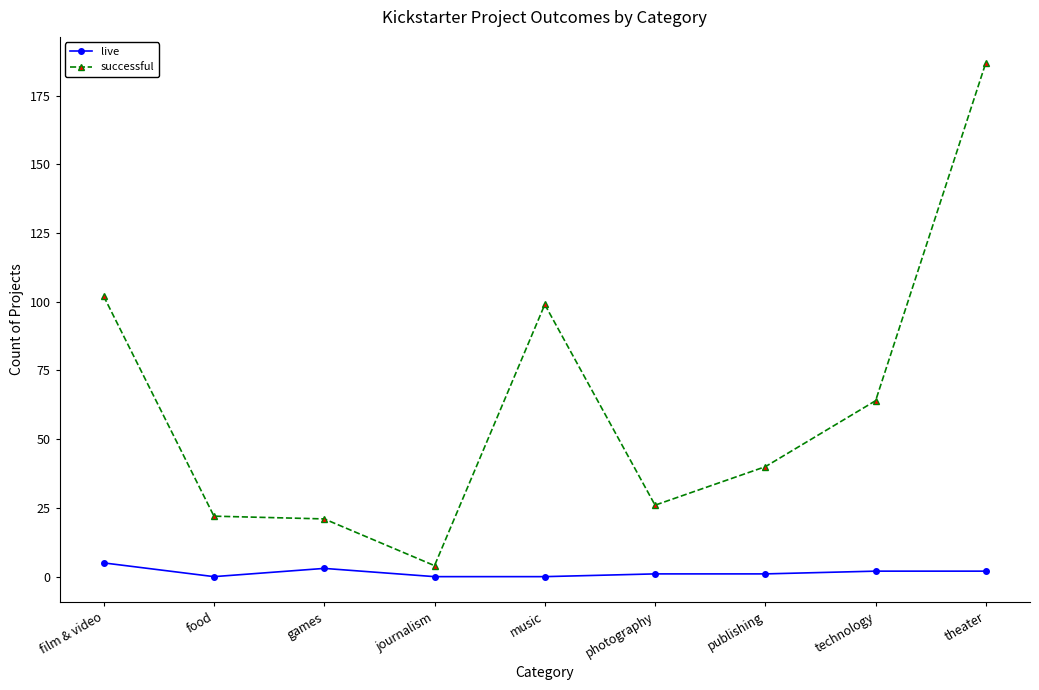

How many data points in successful are less than 40?

4